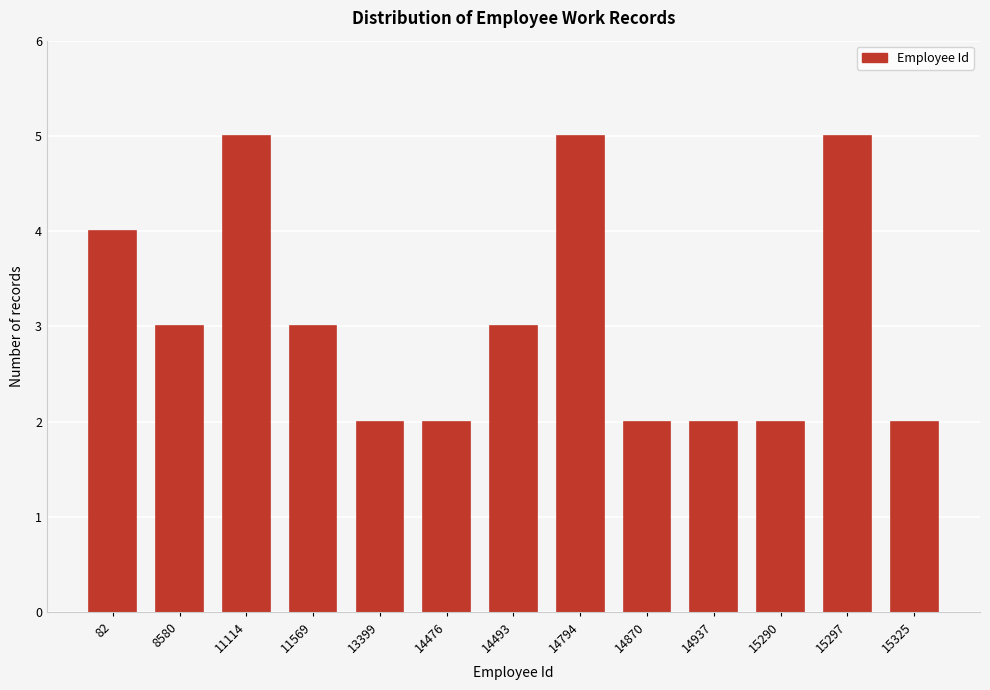

Reading left to right, transcribe all the data shown in this chart.

82=4	8580=3	11114=5	11569=3	13399=2	14476=2	14493=3	14794=5	14870=2	14937=2	15290=2	15297=5	15325=2